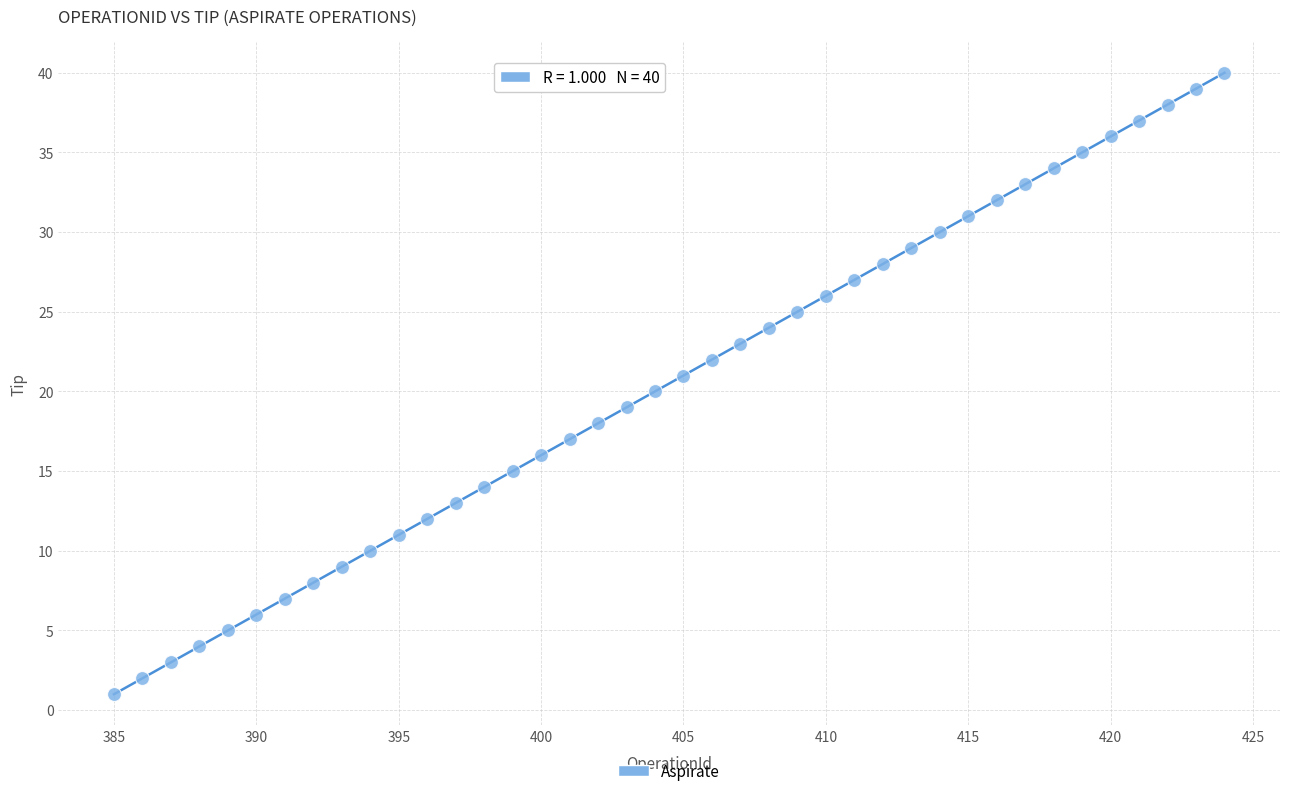

What is the range of Y values (max minus min)?

39